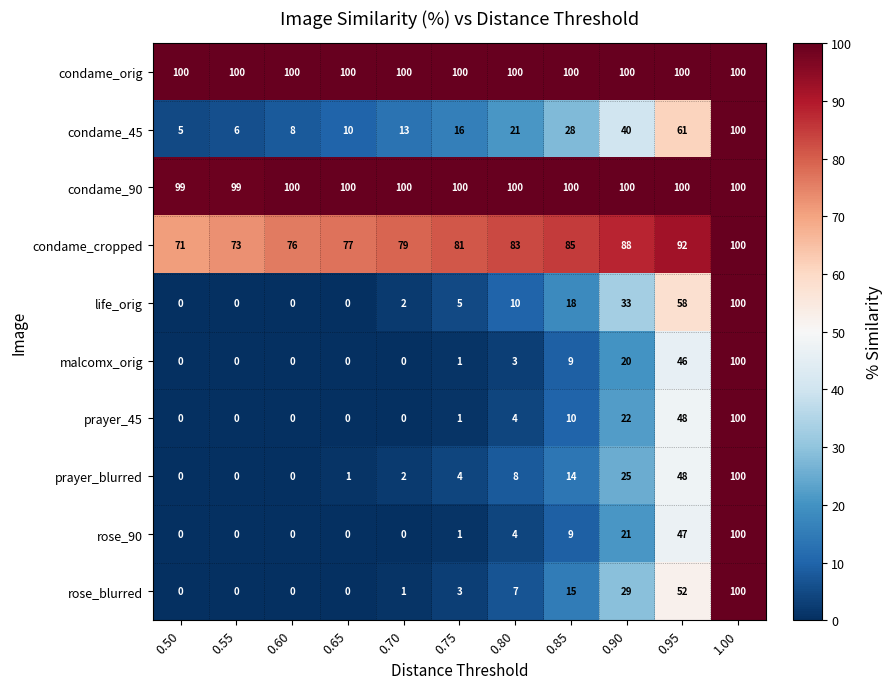

Between 0.65 and 0.90, which series saw the biggest shift?

life_orig